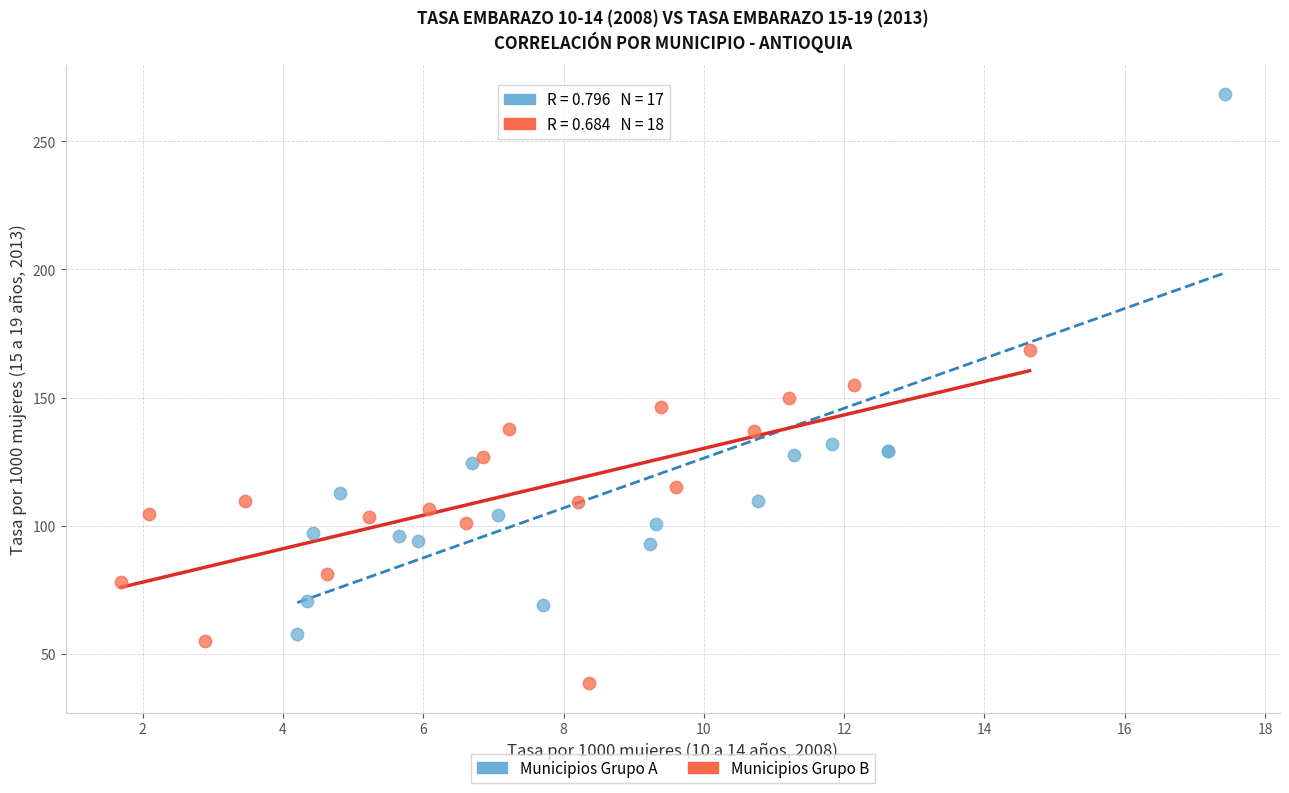

Which series contains the lowest Y value?

Municipios Grupo B